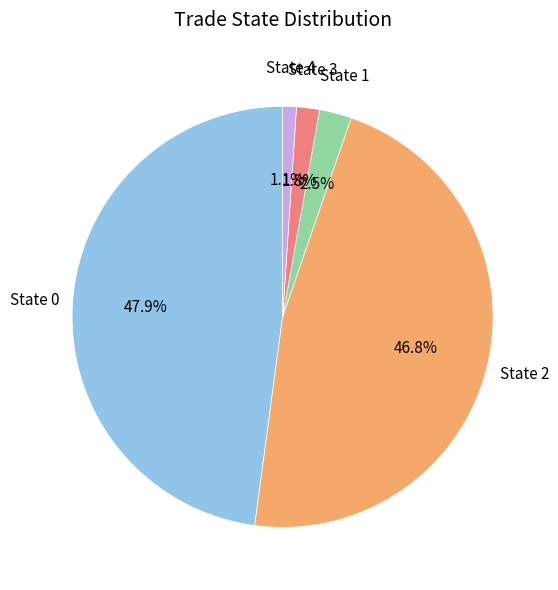

To the nearest percent, what is the average slice percentage?

20%